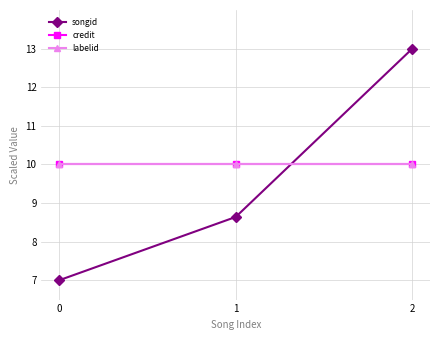

What is the value of the credit point at the 2nd from the left?

10.0